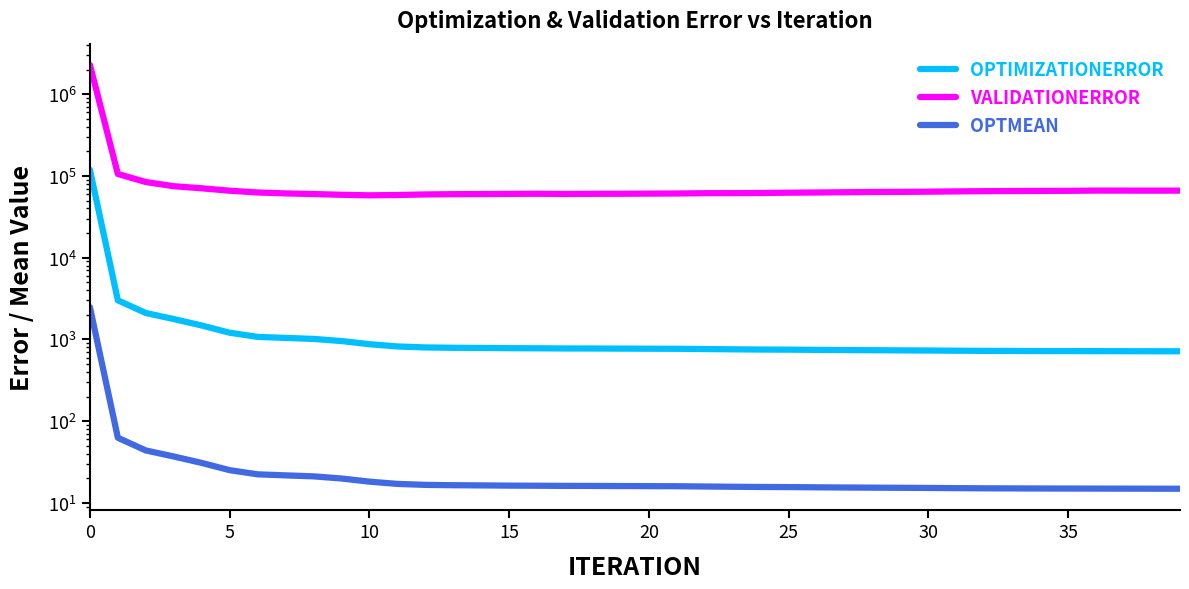

Reading left to right, extract all data points from this chart.

OPTIMIZATIONERROR: 118971.0	3006.7	2102.6	1773.9	1479.9	1206.8	1073.5	1042.5	1013.8	954.6	873.7	819.7	797.6	789.8	785.9	781.1	778.5	775.0	773.9	771.6	769.4	767.5	762.0	756.3	751.6	749.2	744.6	740.6	737.4	734.6	731.3	727.1	723.9	722.2	720.1	719.5	718.2	717.5	716.2	715.6
VALIDATIONERROR: 2282150.0	105581.0	84149.0	74798.9	70555.2	65905.8	62682.4	61075.1	60005.0	58771.7	57847.6	58399.2	59305.6	59771.0	59955.2	60211.1	60503.4	60094.4	60384.1	60456.6	60710.6	60939.2	61415.1	61515.2	61782.2	62286.2	62662.7	63106.3	63568.0	63720.1	64132.2	64662.6	65055.2	65286.1	65505.7	65687.8	66132.4	66063.0	65992.8	66075.7
OPTMEAN: 2478.6	62.6	43.8	37.0	30.8	25.1	22.4	21.7	21.1	19.9	18.2	17.1	16.6	16.5	16.4	16.3	16.2	16.1	16.1	16.1	16.0	16.0	15.9	15.8	15.7	15.6	15.5	15.4	15.4	15.3	15.2	15.1	15.1	15.0	15.0	15.0	15.0	14.9	14.9	14.9